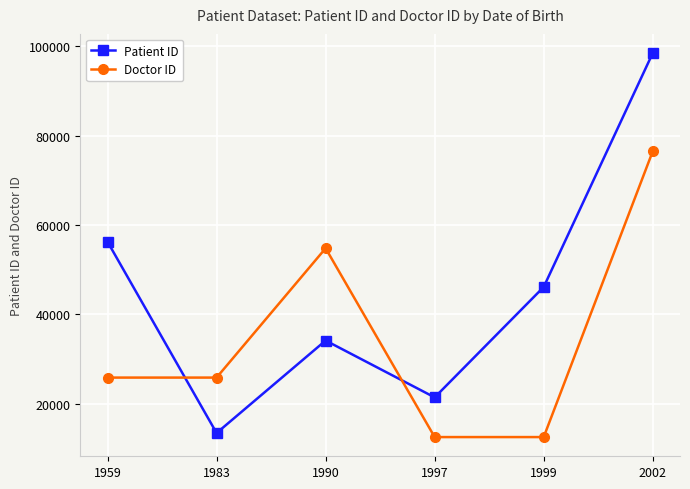

What is the difference between the maximum and minimum values in the Patient ID series?

84930